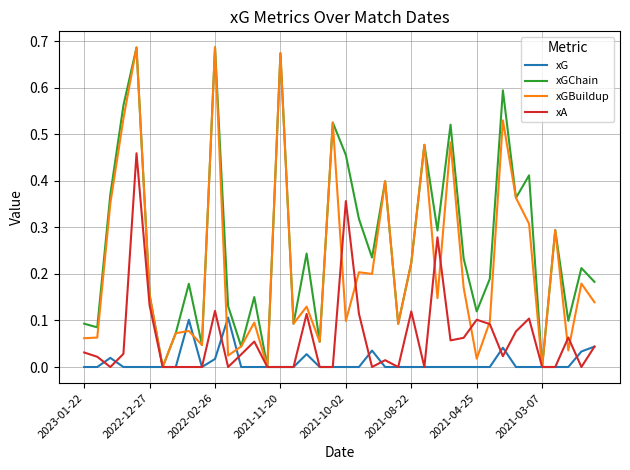

Which series has the largest total across all categories?

xGChain